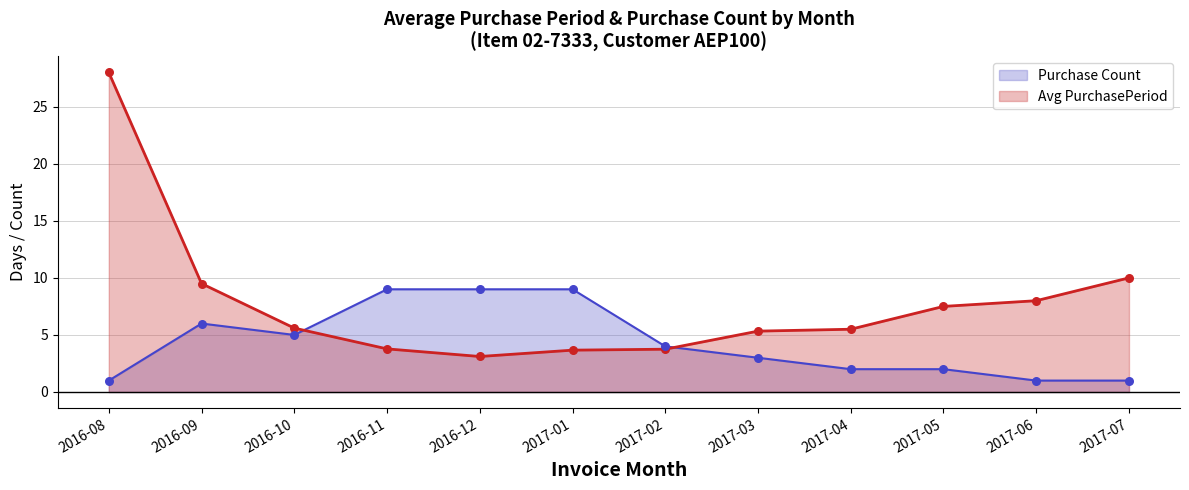

At which category is the sum across all series the highest?

2016-08